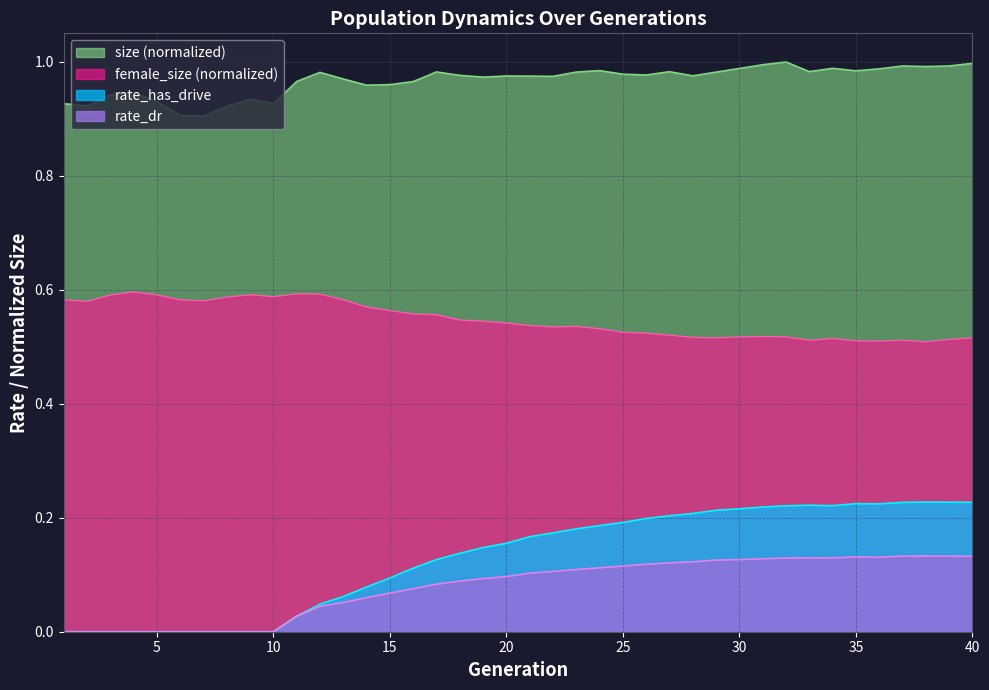

True or false: rate_has_drive and rate_dr intersect in this chart.

False